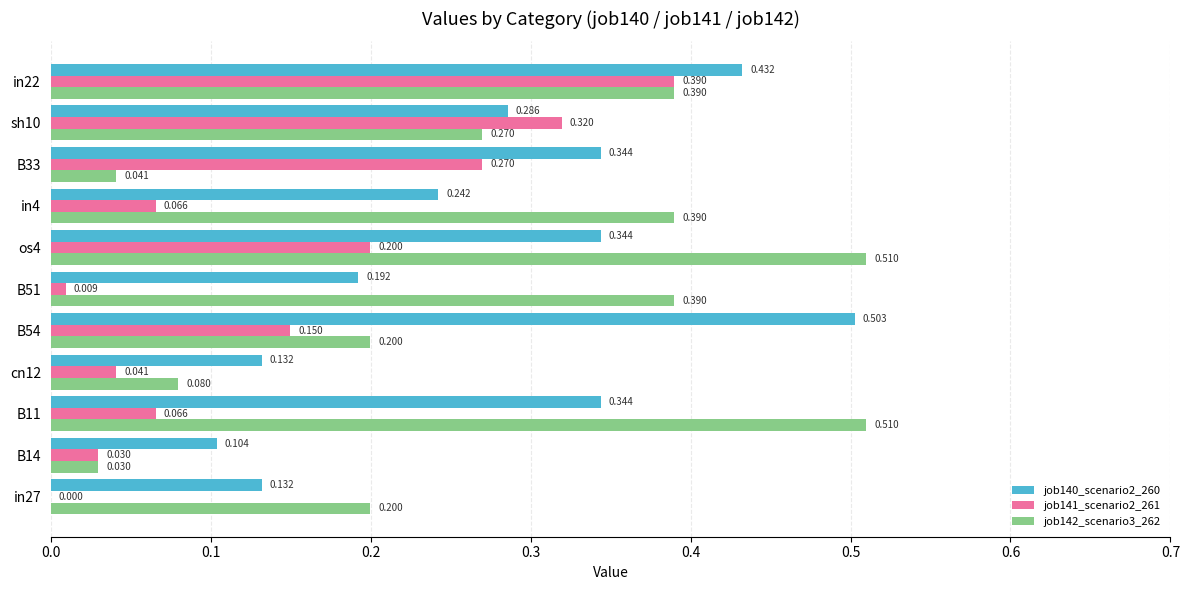

Is the value of job140_scenario2_260 at in27 greater than the value of job141_scenario2_261 at B51?

Yes